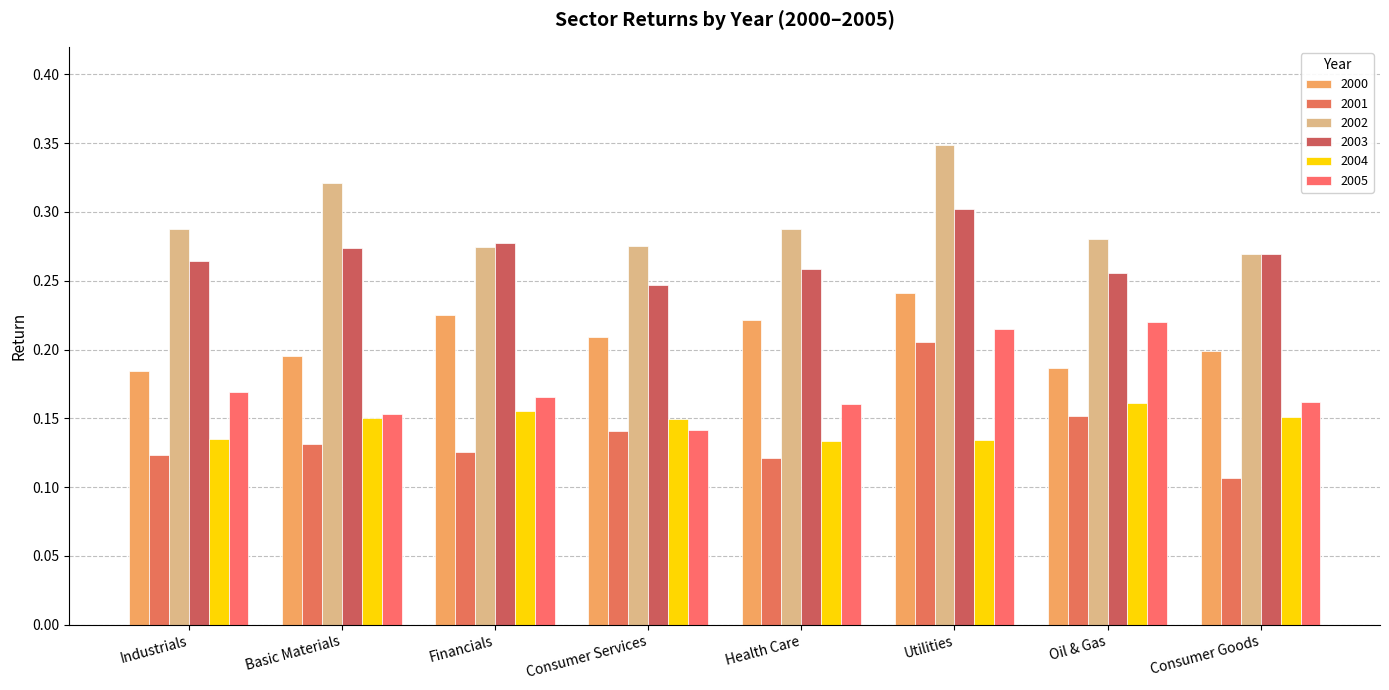

At which category is the sum across all series the highest?

Utilities